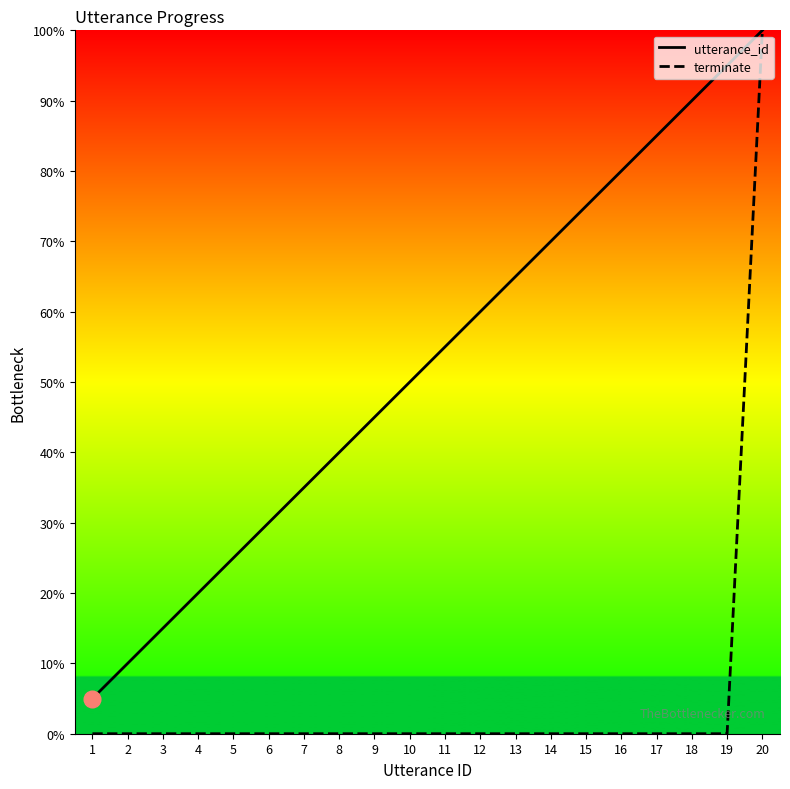

True or false: utterance_id has more than 2 points higher than both neighbors.

False